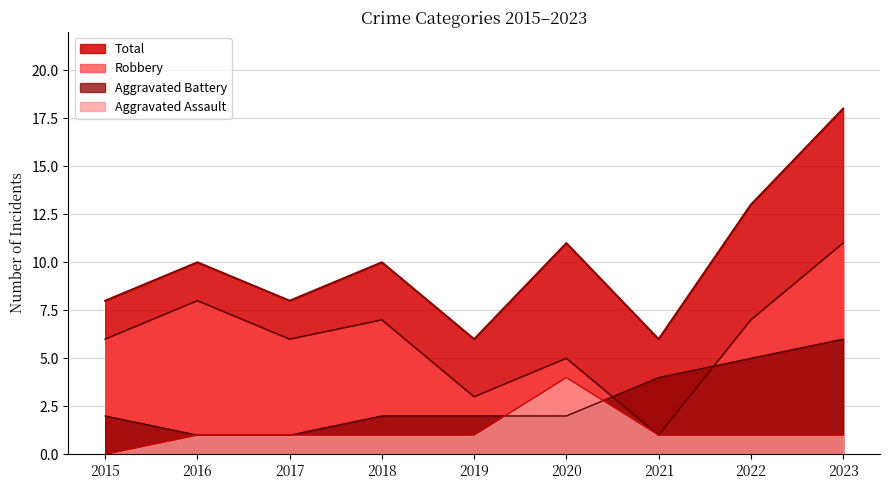

What are all the series names shown in the legend?

Total, Robbery, Aggravated Battery, Aggravated Assault